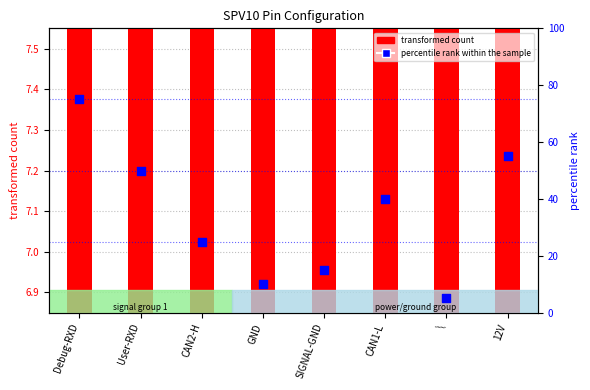

Which series has the largest Y range (max minus min)?

percentile rank within the sample